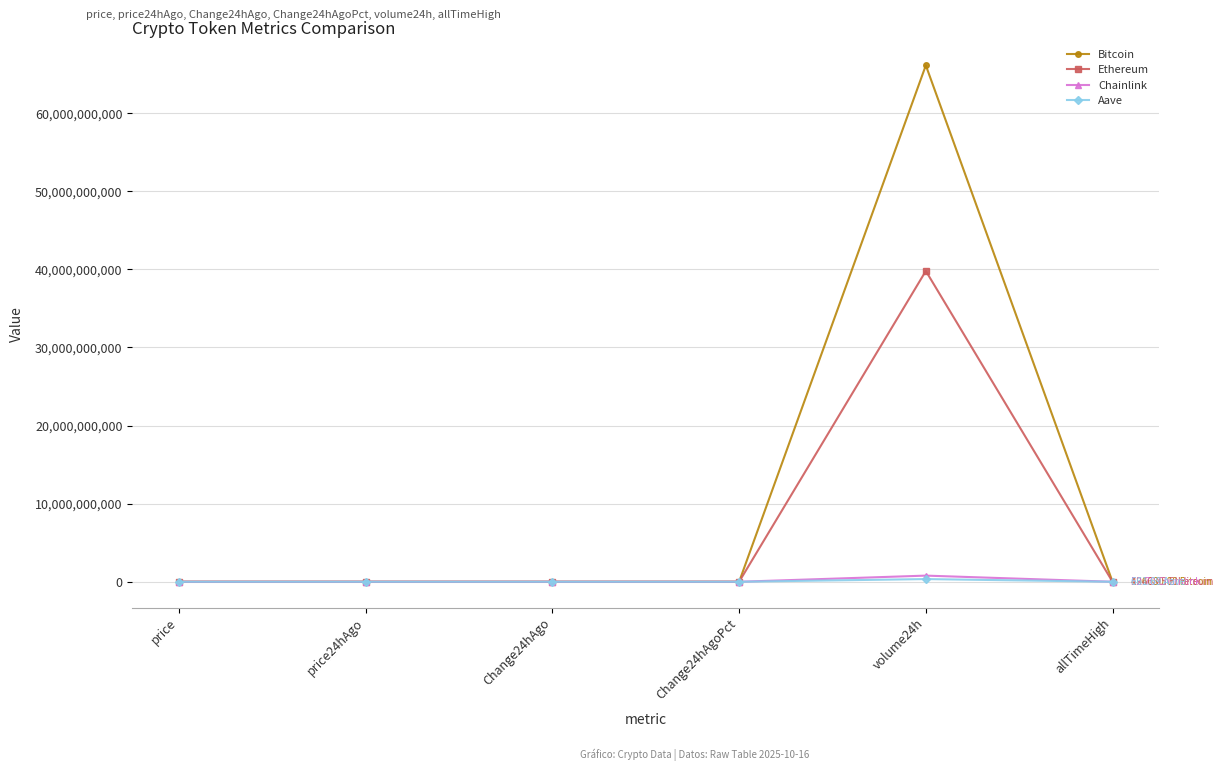

What is the minimum value shown in the chart?

-1925.0